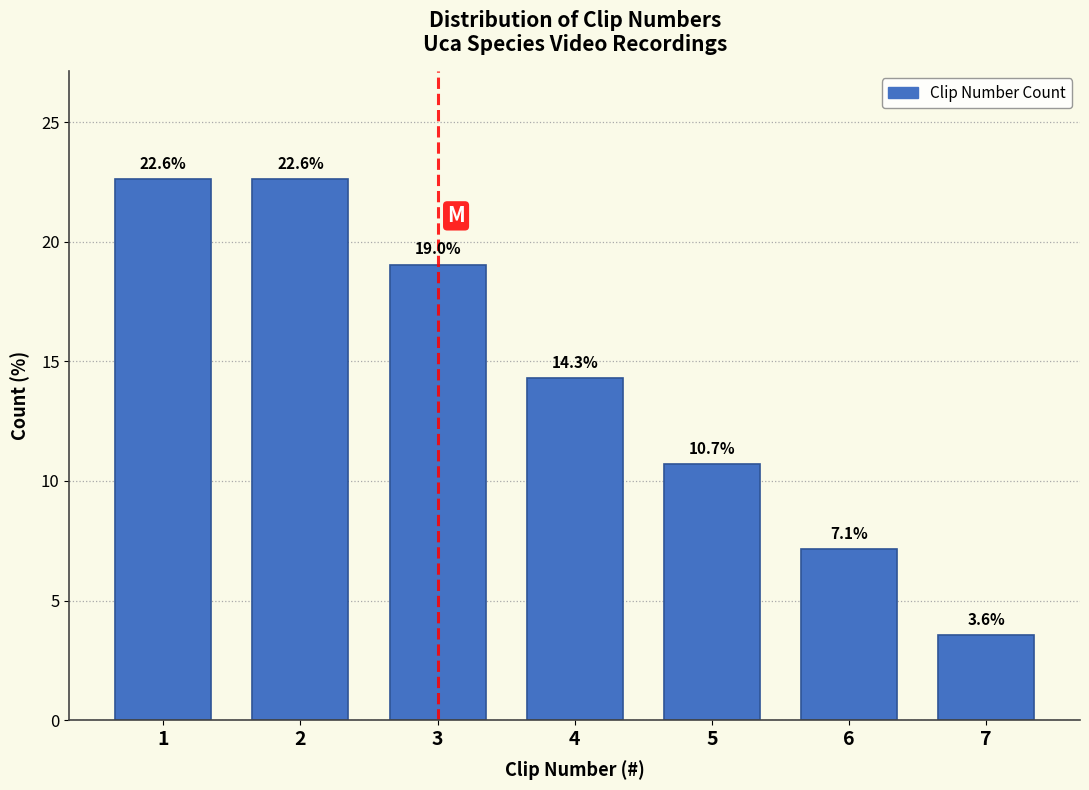

Reading right to left, extract all data points from this chart.

3.6	7.1	10.7	14.3	19.0	22.6	22.6